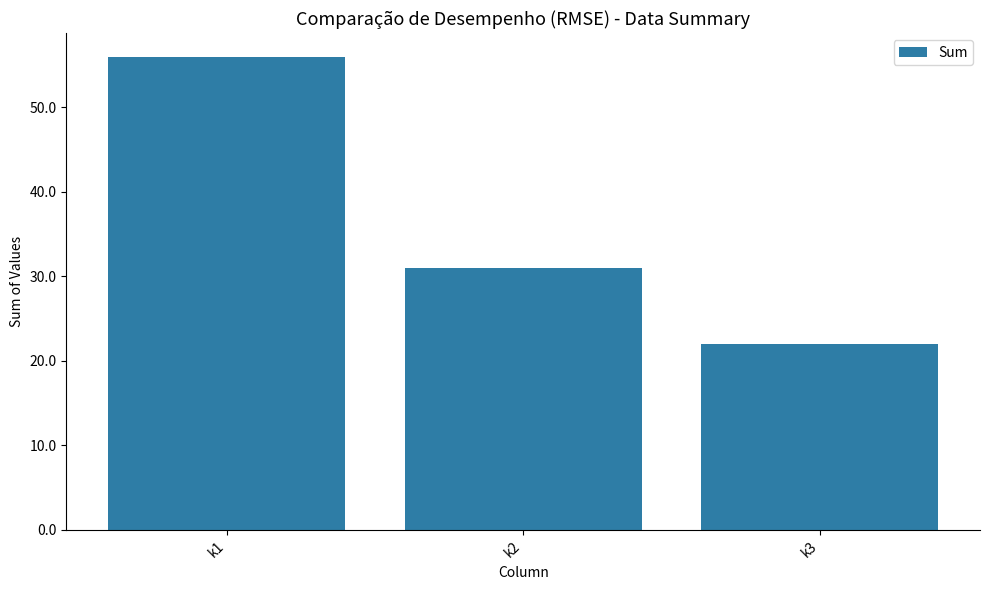

List the labels in order of value, largest first.

k1, k2, k3